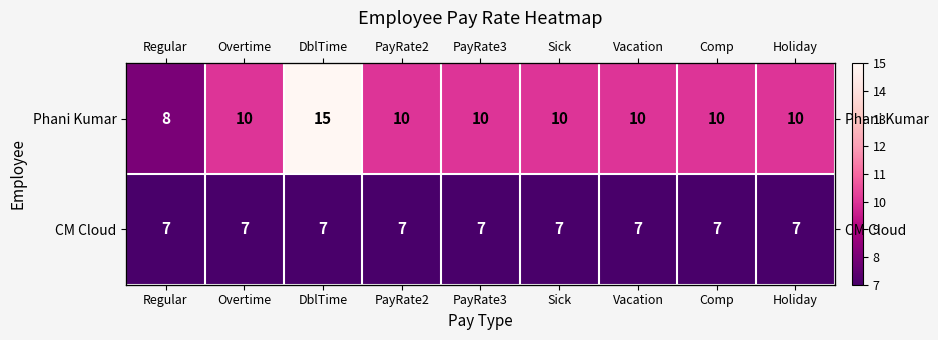

Is it true that Phani Kumar equals 10 at Vacation?

True